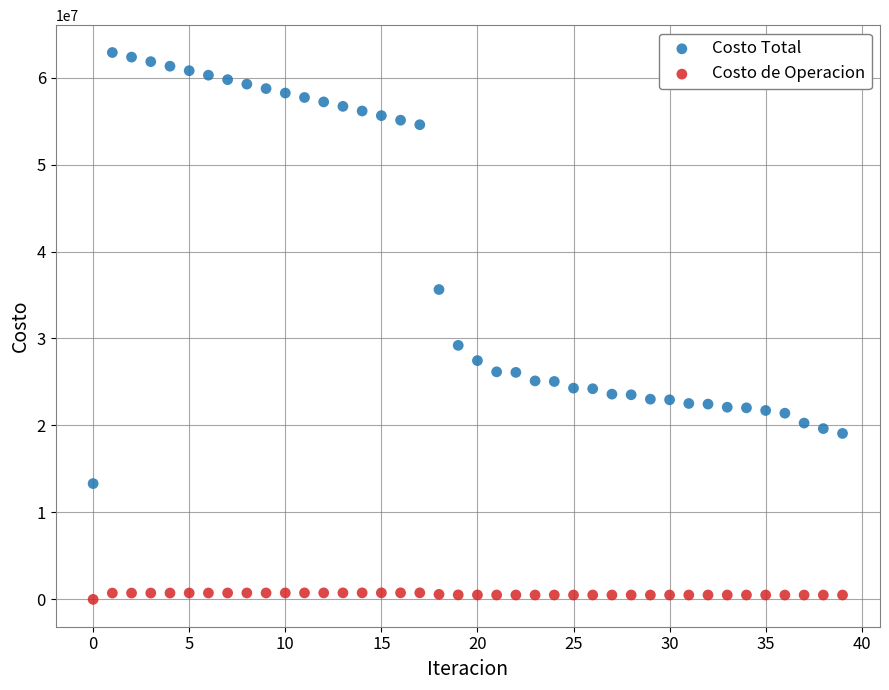

Across all series, what Y value is closest to 31440262?

29208778.9